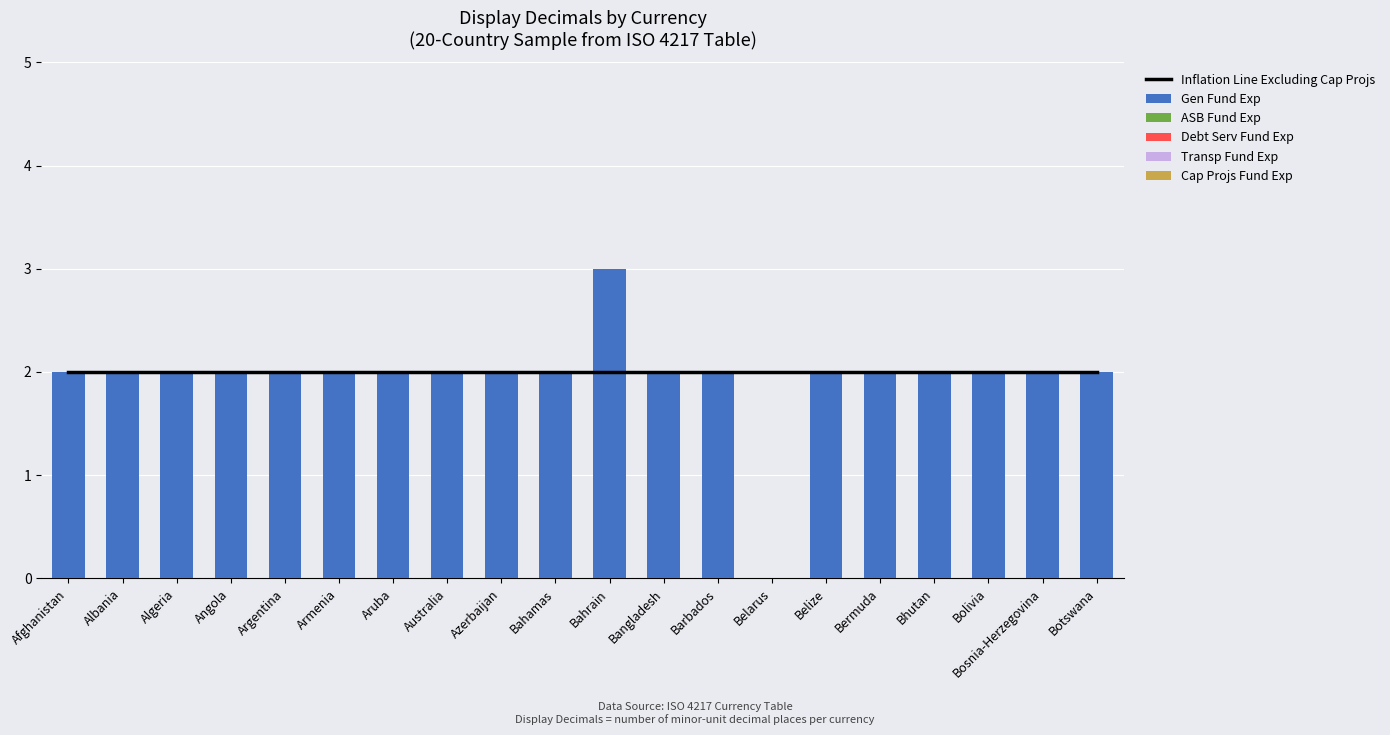

Rank the series at Bolivia from lowest to highest value.

ASB Fund Exp, Debt Serv Fund Exp, Transp Fund Exp, Cap Projs Fund Exp, Inflation Line Excluding Cap Projs, Gen Fund Exp